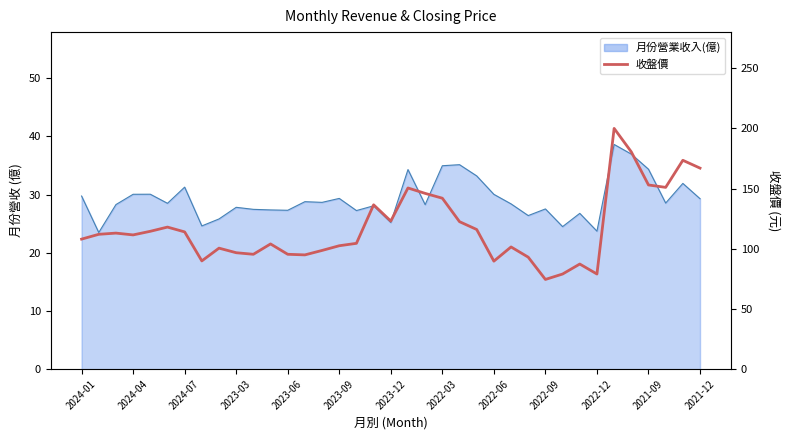

At which category does the chart reach its peak across all series?

31